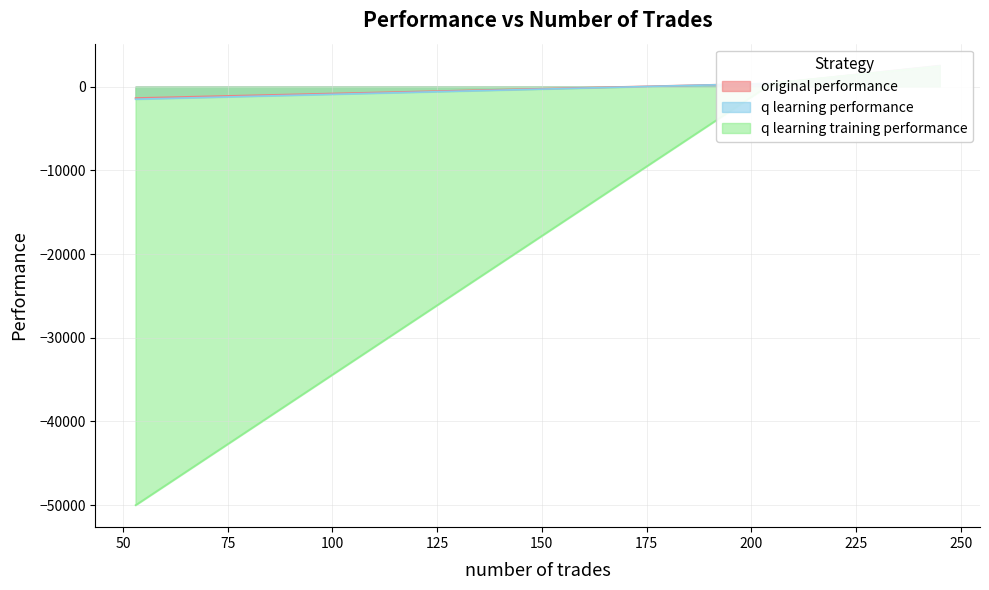

True or false: q learning training performance has a value of 175.4 at 205.

False